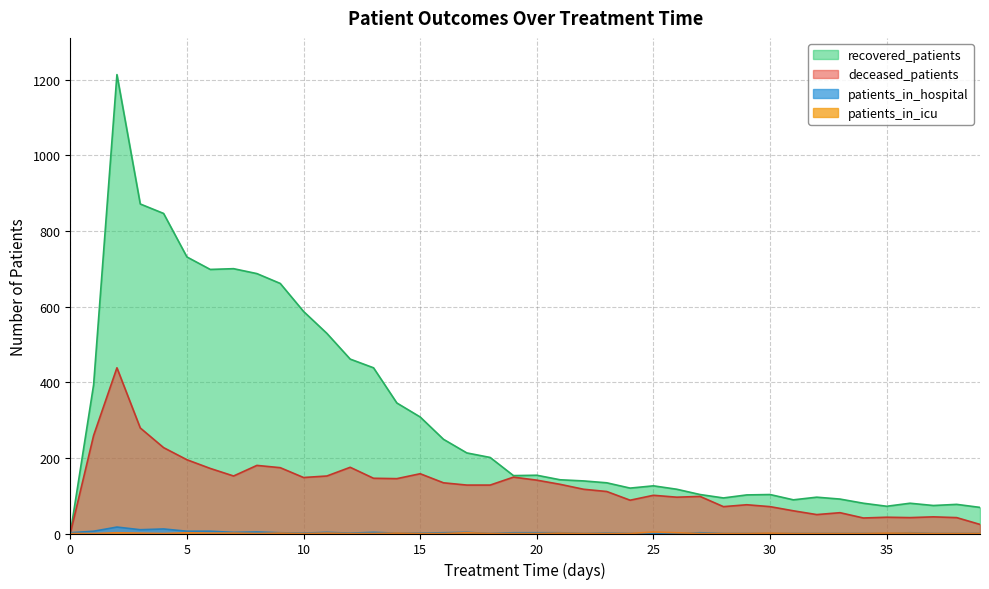

At which label does recovered_patients first exceed 153?

1